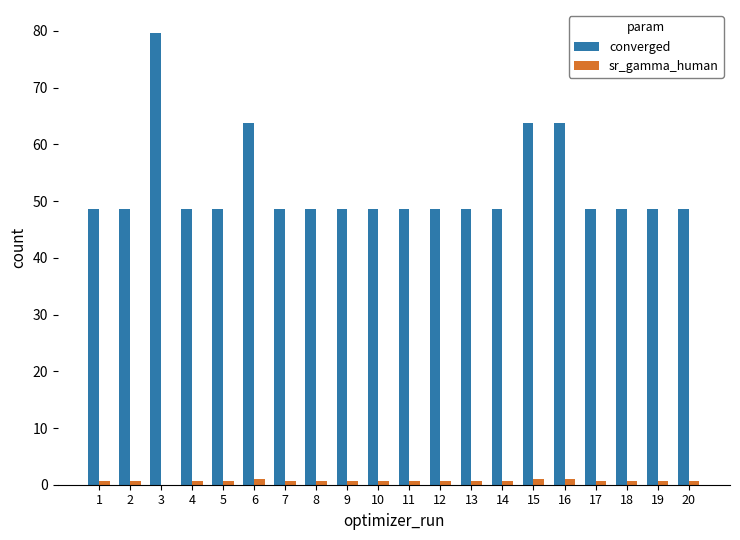

Are the bars grouped side by side (vs. stacked)?

Yes